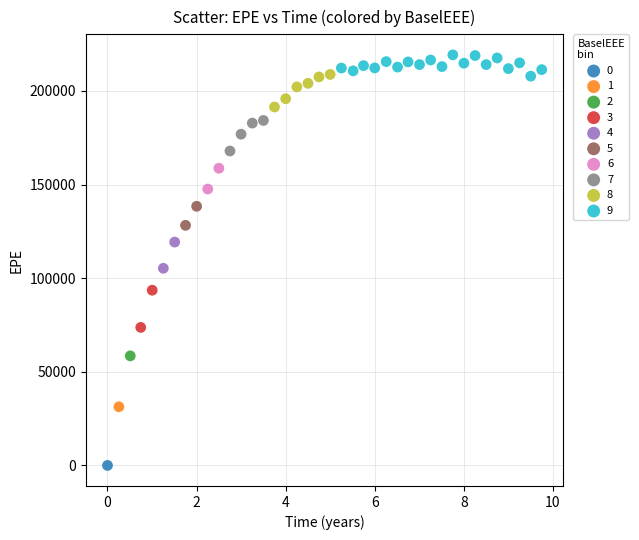

Which series contains the lowest Y value?

0